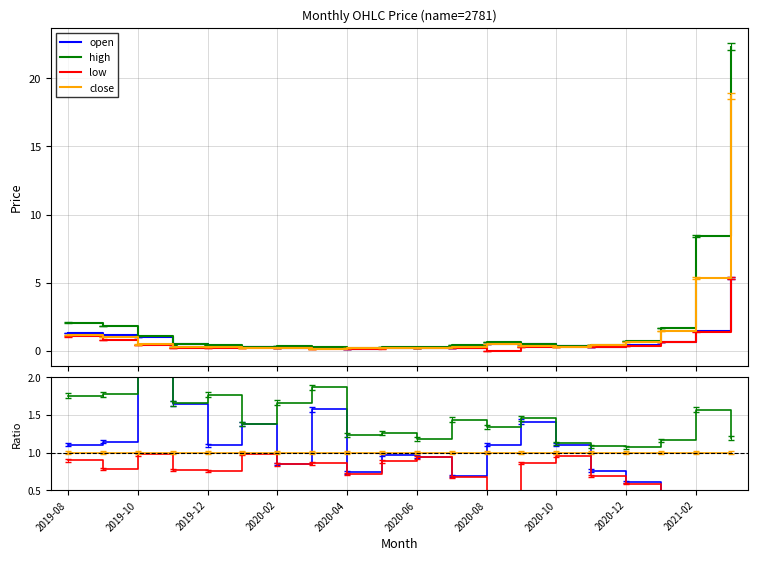

What position from the right is 17?

3